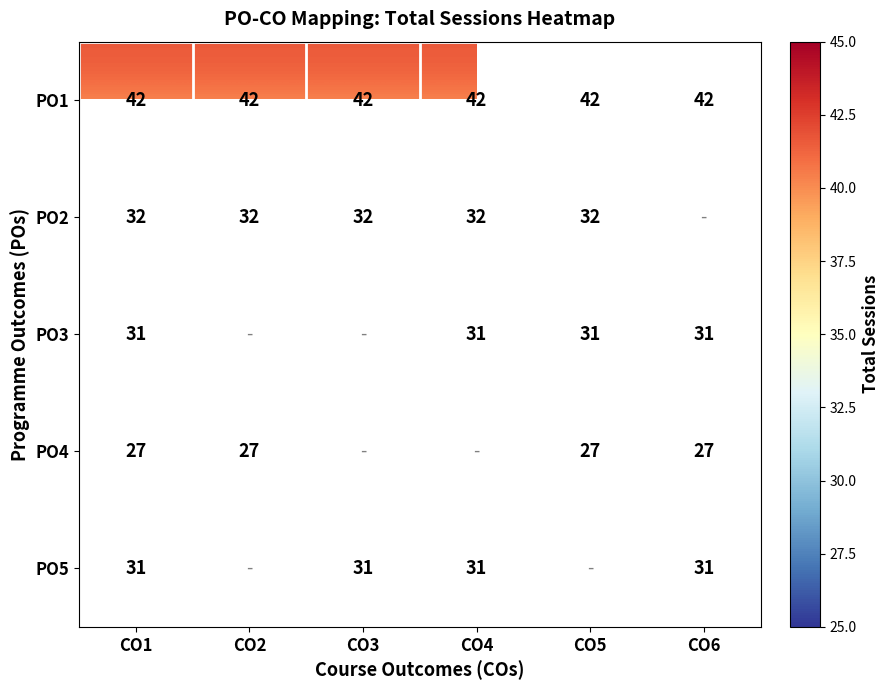

The PO5 series shows 54.7 at CO4. True or false?

False